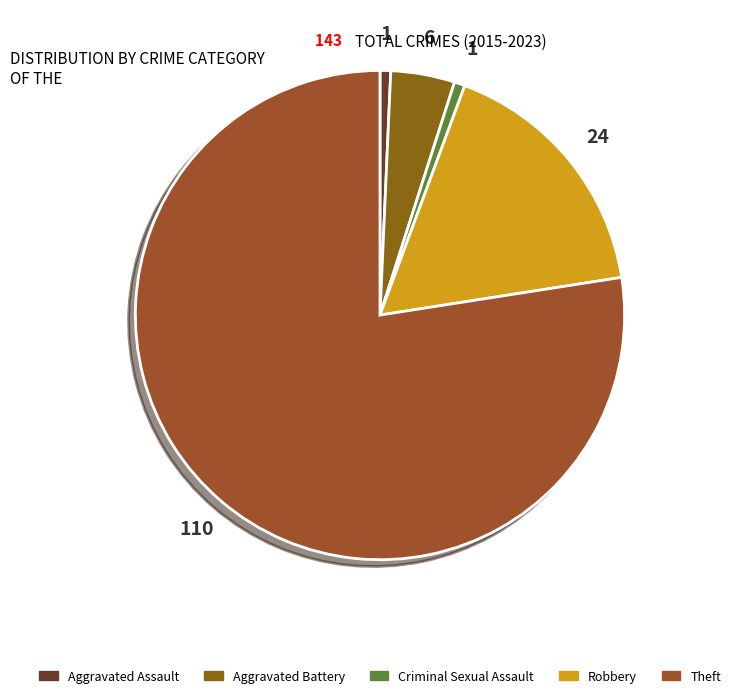

To the nearest percent, what portion does Robbery represent?

17%